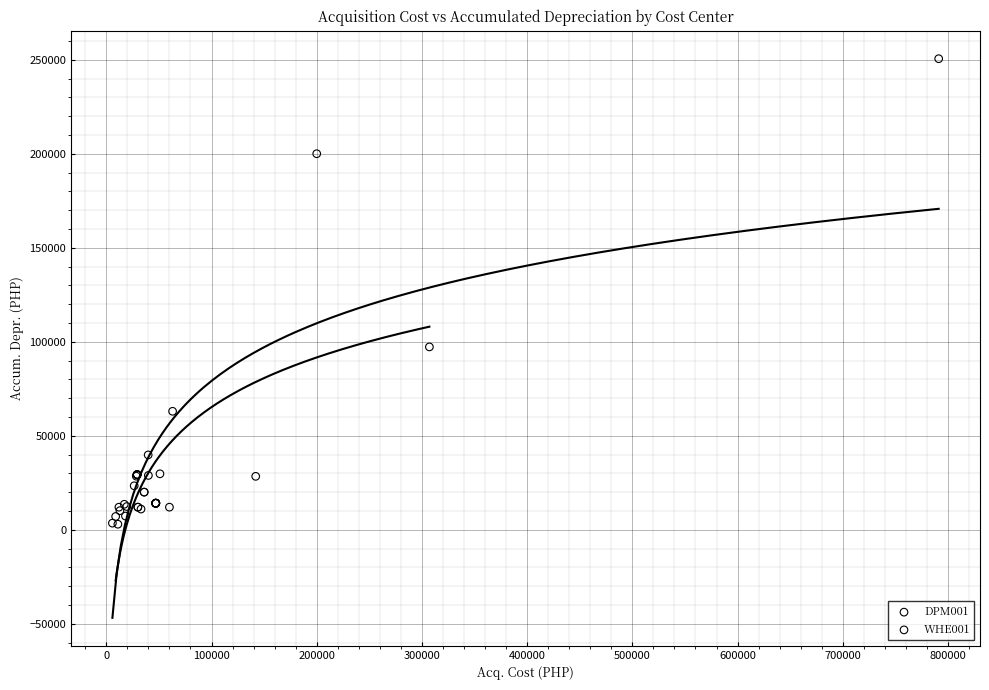

Which series contains the highest Y value?

DPM001